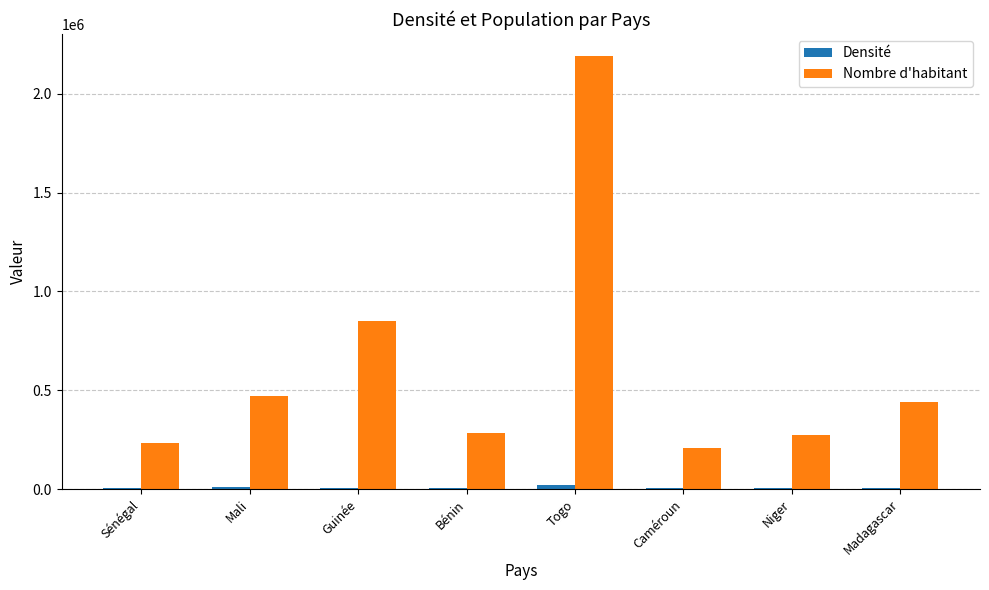

Is it true that Nombre d'habitant equals 852395 at Guinée?

True